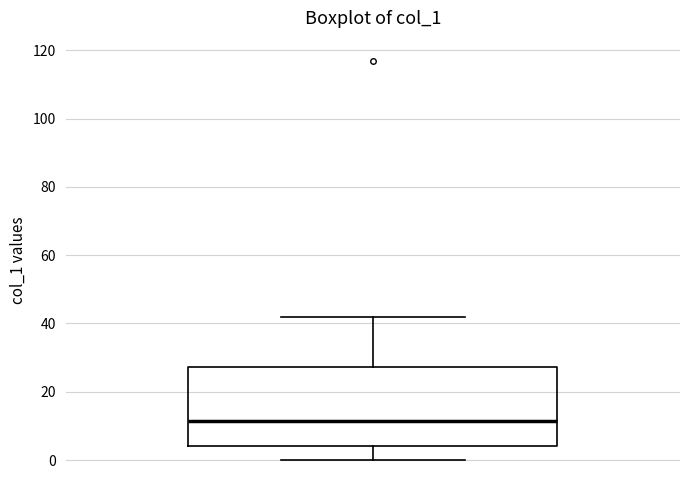

Where does the upper whisker of the box end on the y-axis? The values are not printed on the chart, so give them approximately, as read against the axis.

42